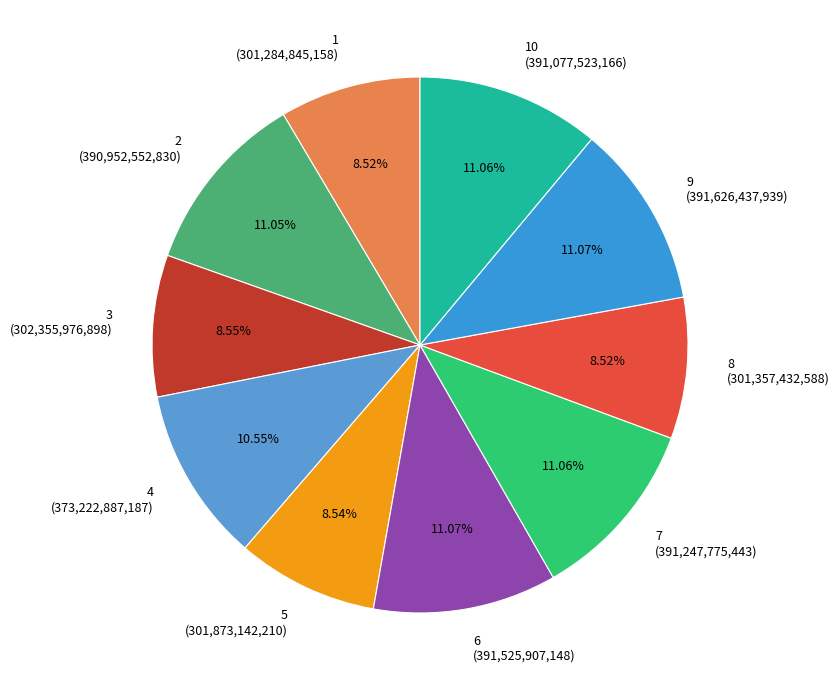

Is there a majority slice in this chart?

No